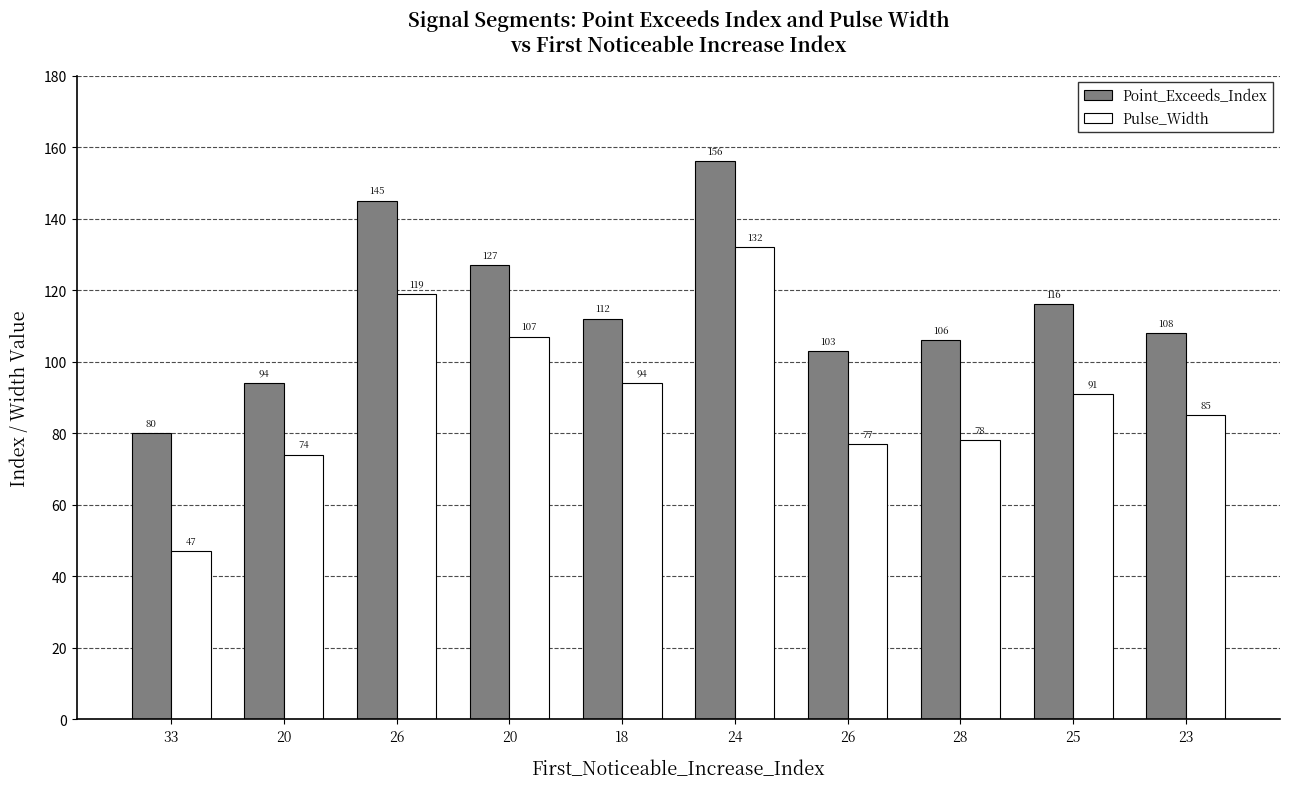

What is the approximate value of Point_Exceeds_Index at 26?

103